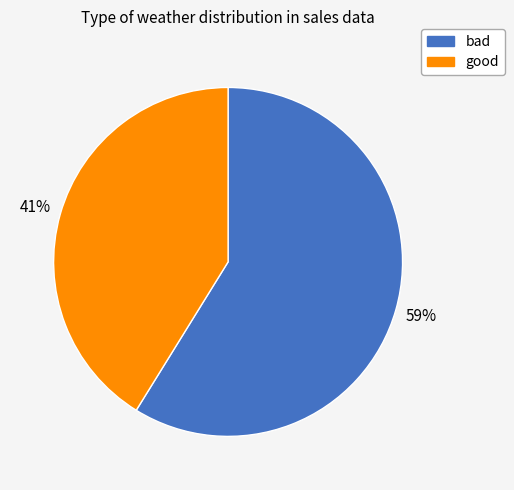

Which has a higher value, bad or good?

bad